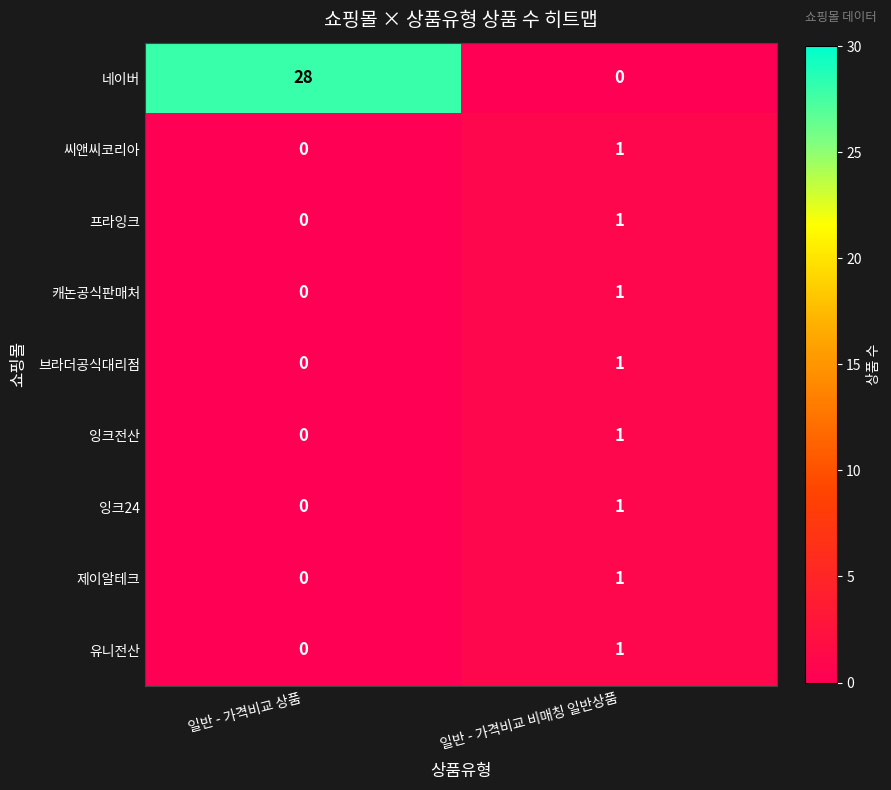

Which series changed the most between 일반 - 가격비교 상품 and 일반 - 가격비교 비매칭 일반상품?

네이버